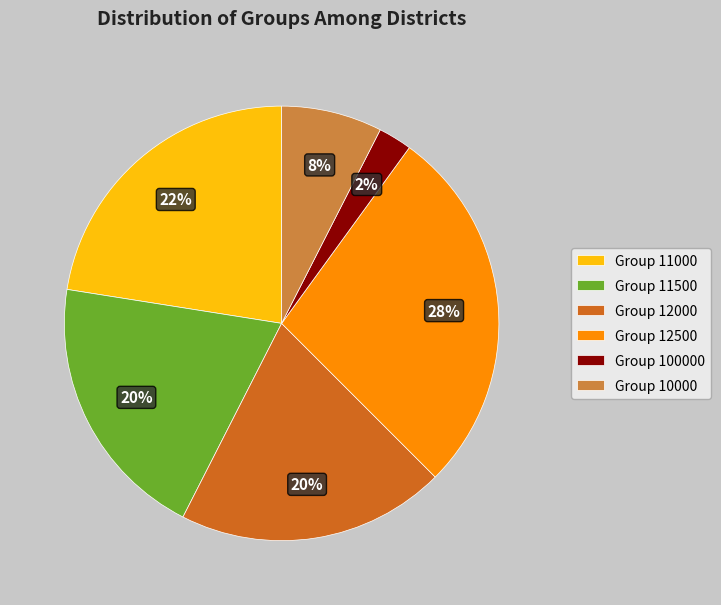

Which slice is the smallest?

Group 100000